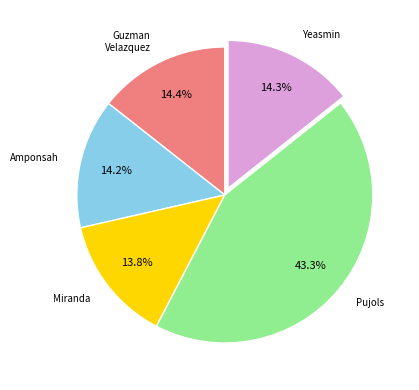

Is there a majority slice in this chart?

No